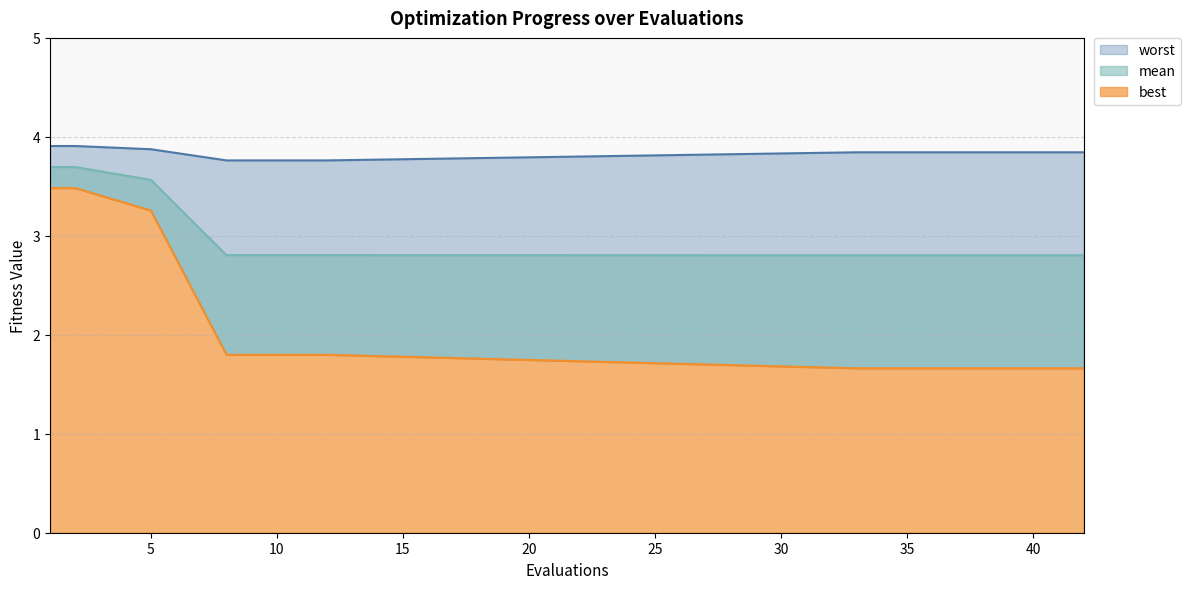

Is the value of worst at 37 greater than the value of best at 38?

Yes